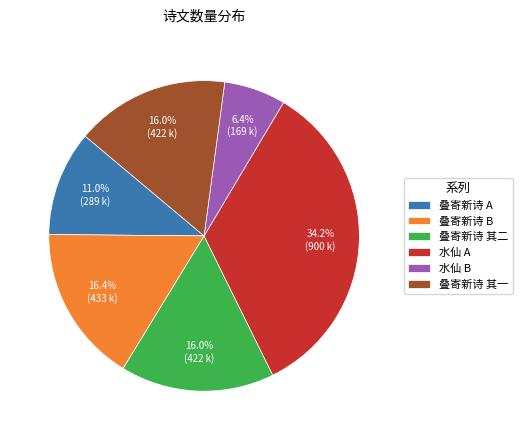

Which slice is the largest?

水仙 A